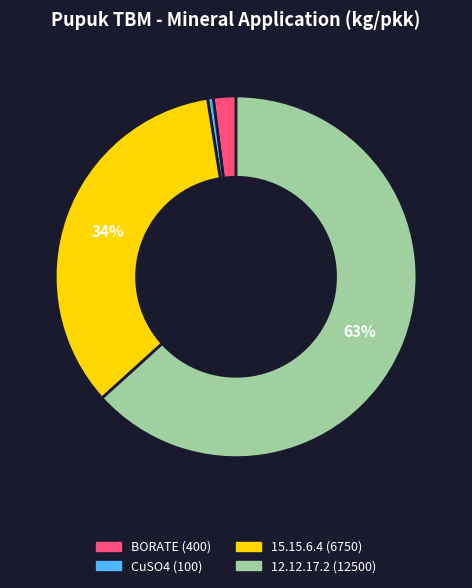

To the nearest percent, what is the average slice percentage?

25%